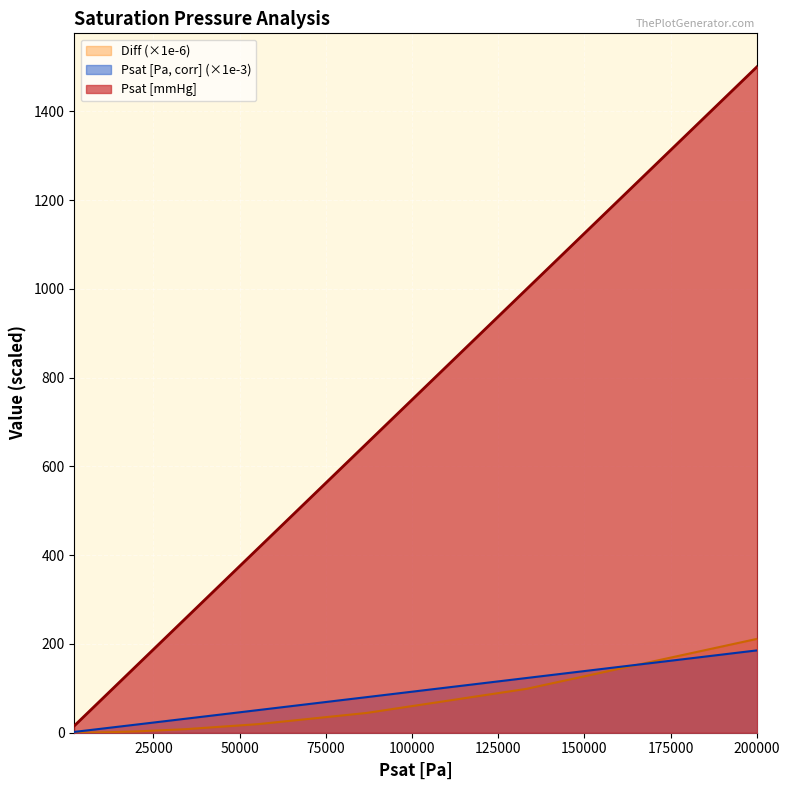

Is it true that Psat [mmHg] equals 9.2 at 2074.60323968848?

False